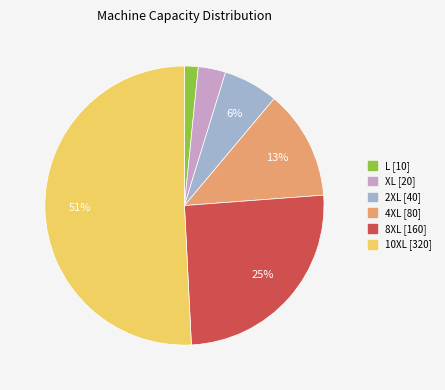

Count the number of slices in the pie.

6